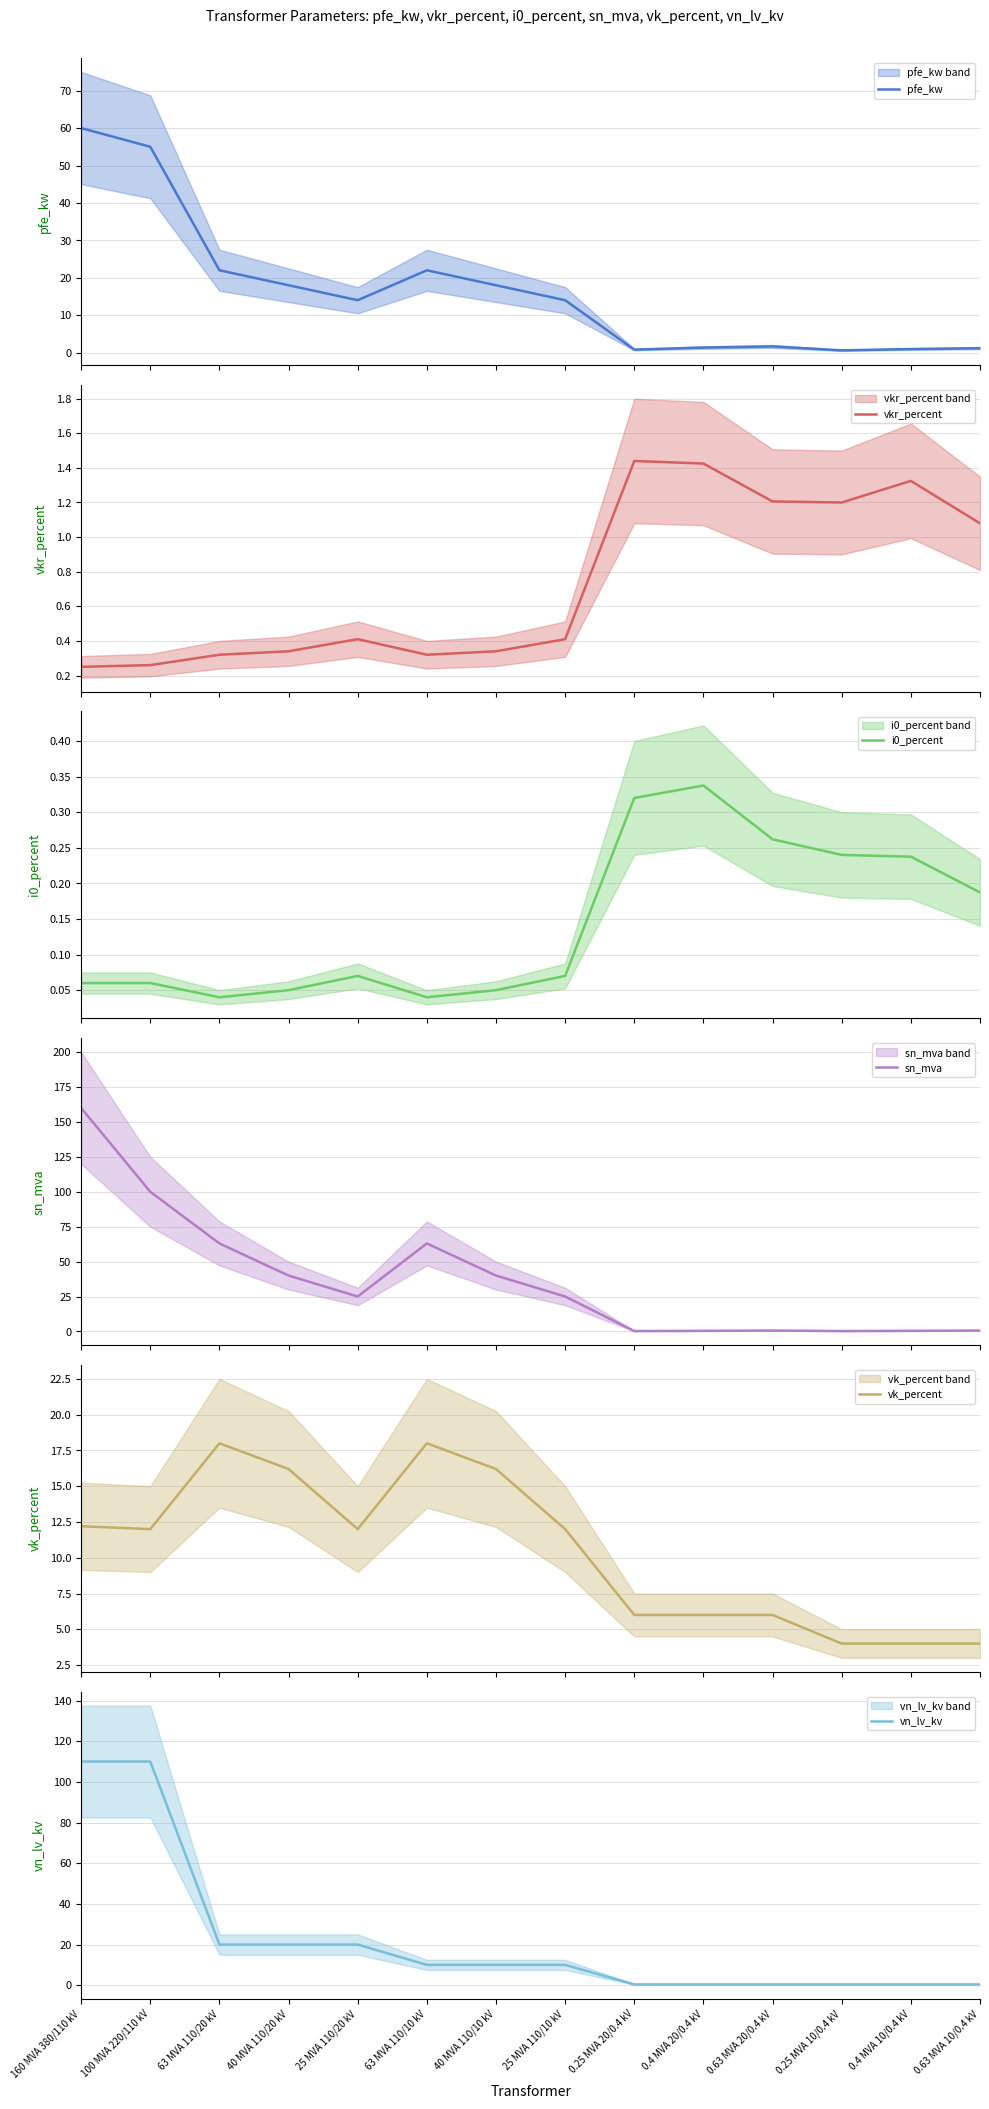

What is the label of the 9th point from the right?

63 MVA 110/10 kV